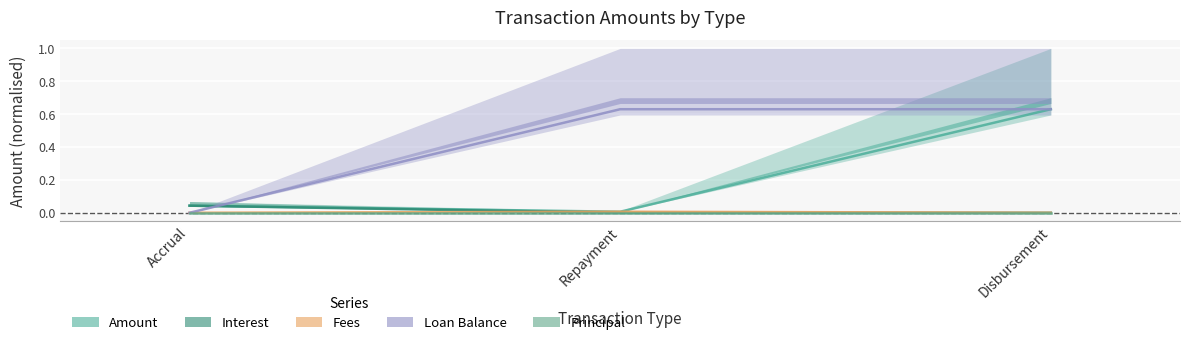

What position from the right is Repayment?

2